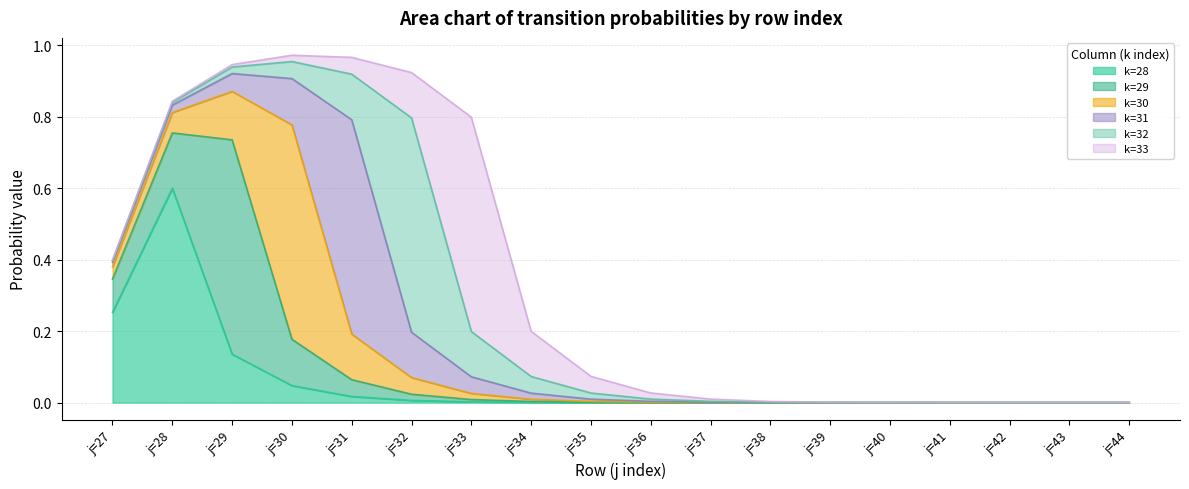

What is the highest value of the k=29 series?

0.6